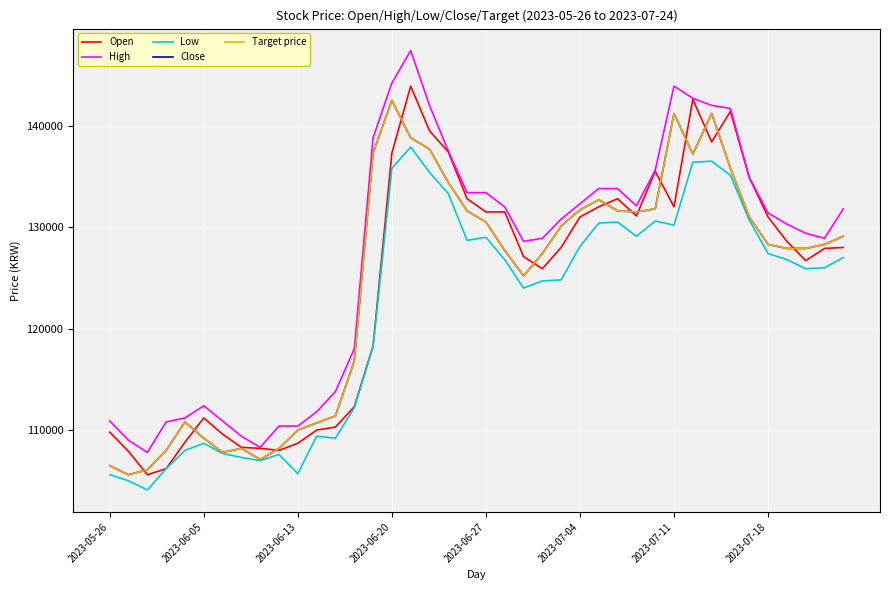

Is this an area chart (filled region under the line)?

No